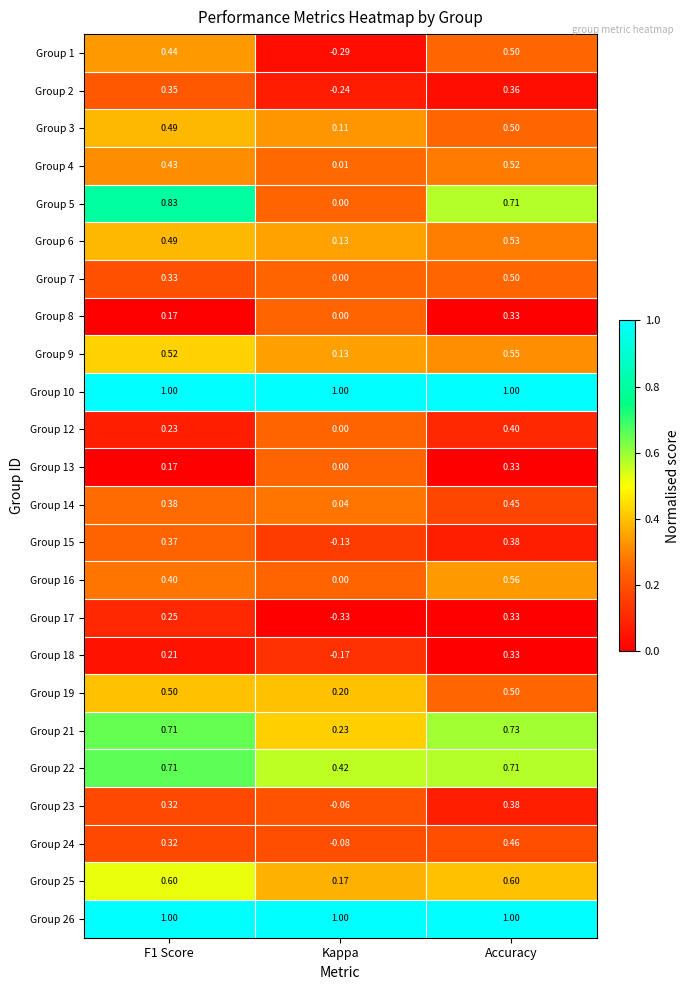

At which category is the sum across all series the highest?

Accuracy